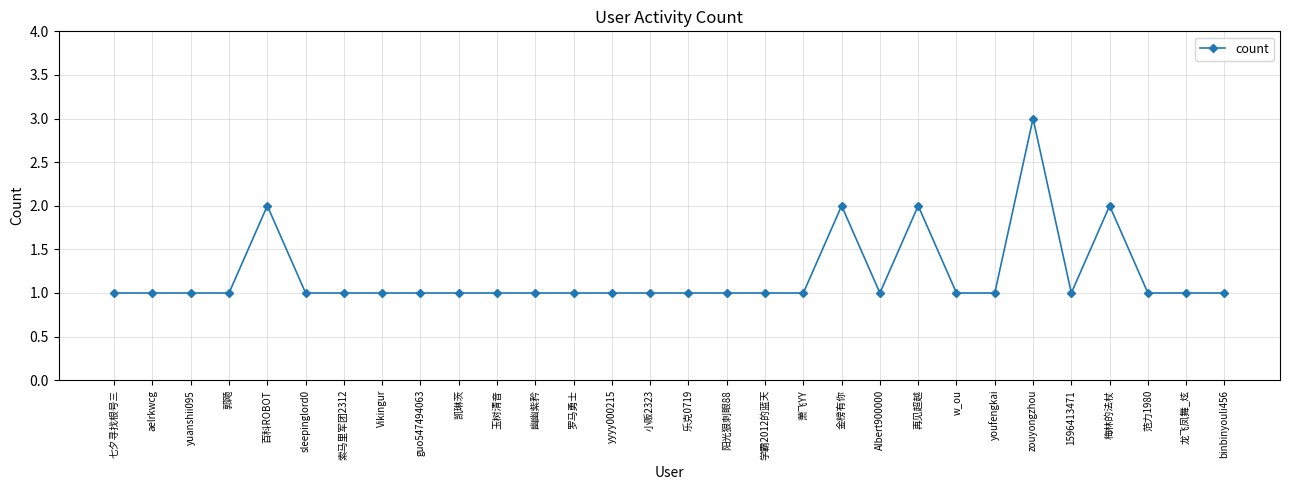

What is the label of the 30th point from the right?

七夕寻找根号三